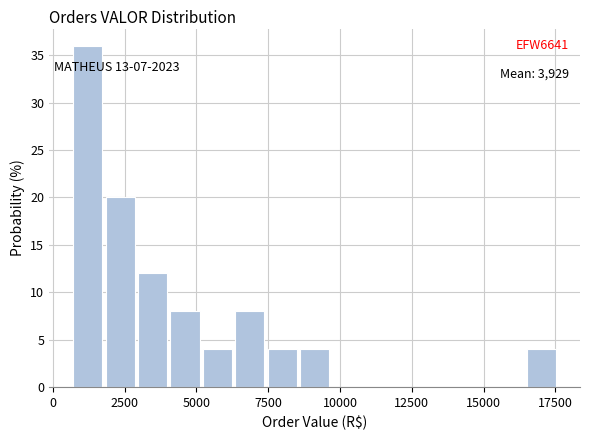

Around what value on the x-axis is the tallest bar? Give the approximate position of its centre, as read against the axis.

1000